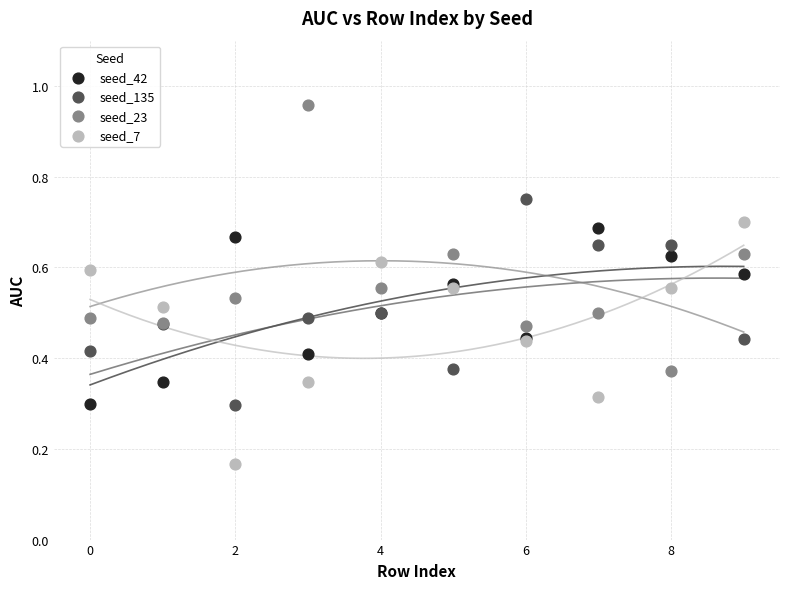

Which series contains the lowest Y value?

seed_7